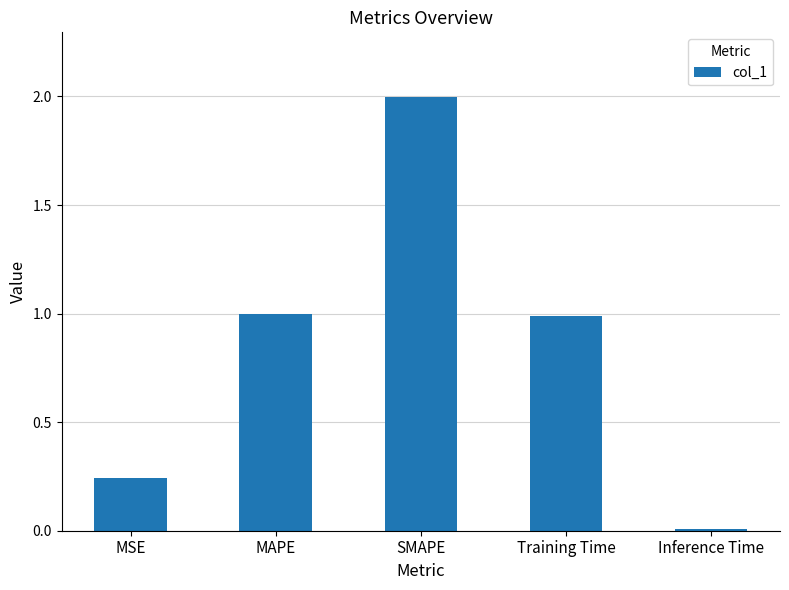

The chart shows a value of 2.9 at SMAPE. True or false?

False